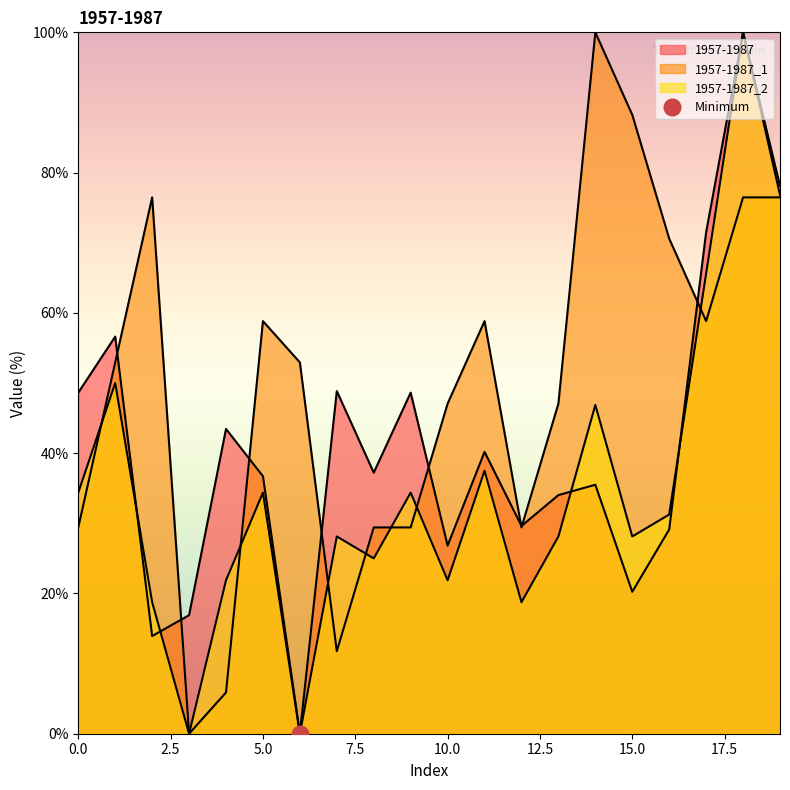

What is the average value of the 1957-1987_1 series?

50.0